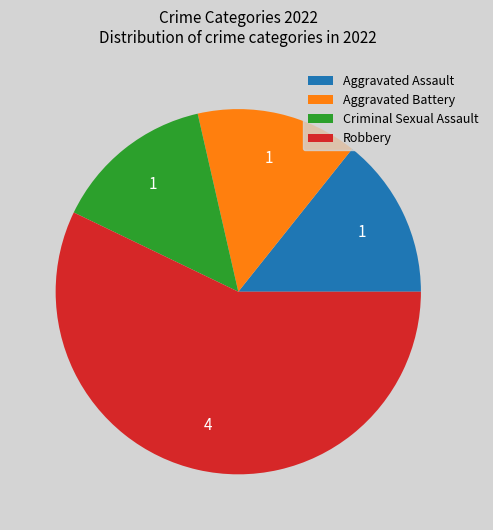

Does Robbery account for over 50% of the chart?

Yes